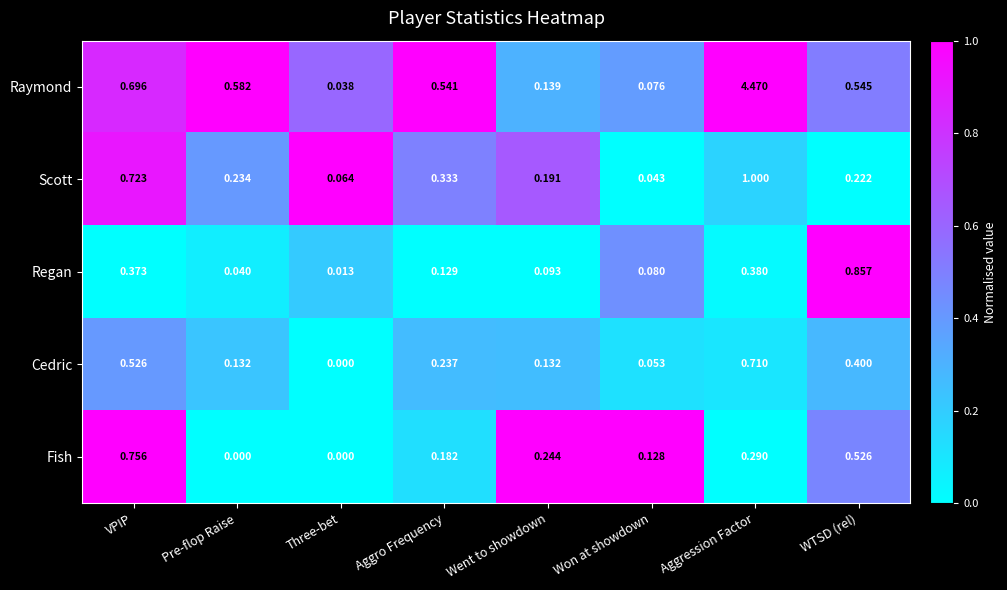

At which label does Regan reach its minimum?

Three-bet